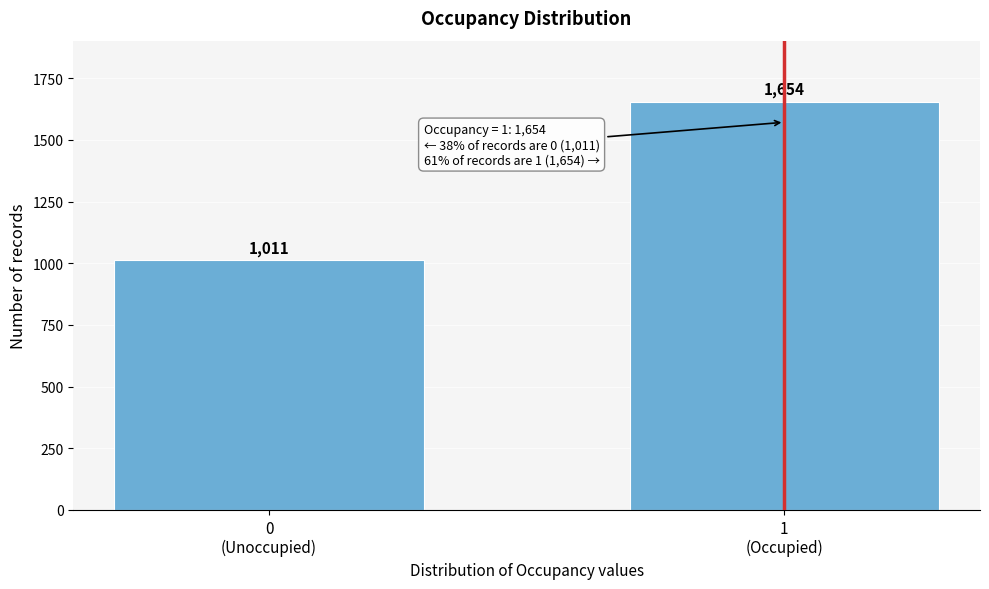

Reading left to right, list all the values displayed in this chart.

1011	1654